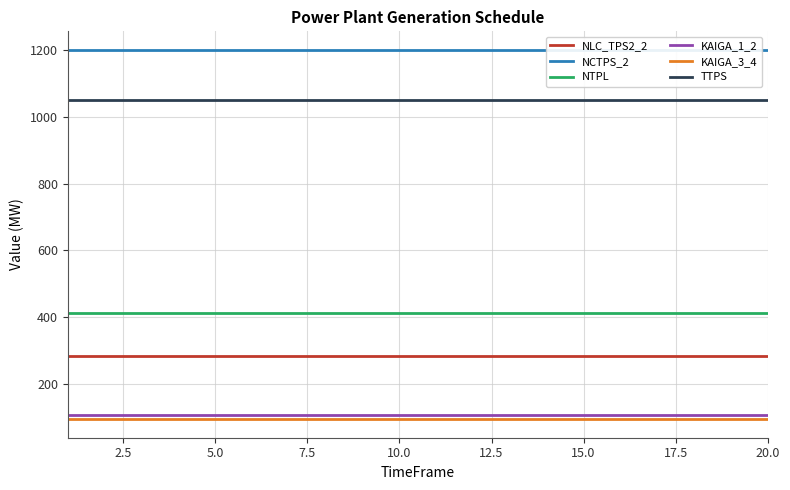

What are all the series names shown in the legend?

NLC_TPS2_2, NCTPS_2, NTPL, KAIGA_1_2, KAIGA_3_4, TTPS